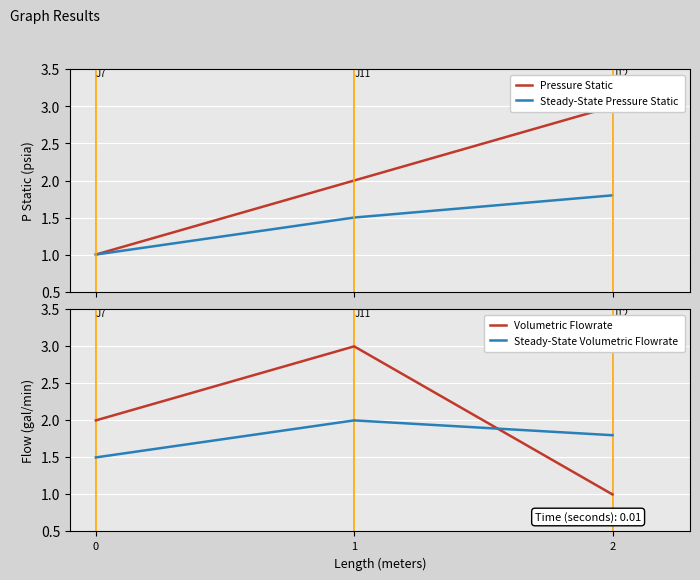

What is the value of the Steady-State Pressure Static point at the 3rd from the left?

1.8